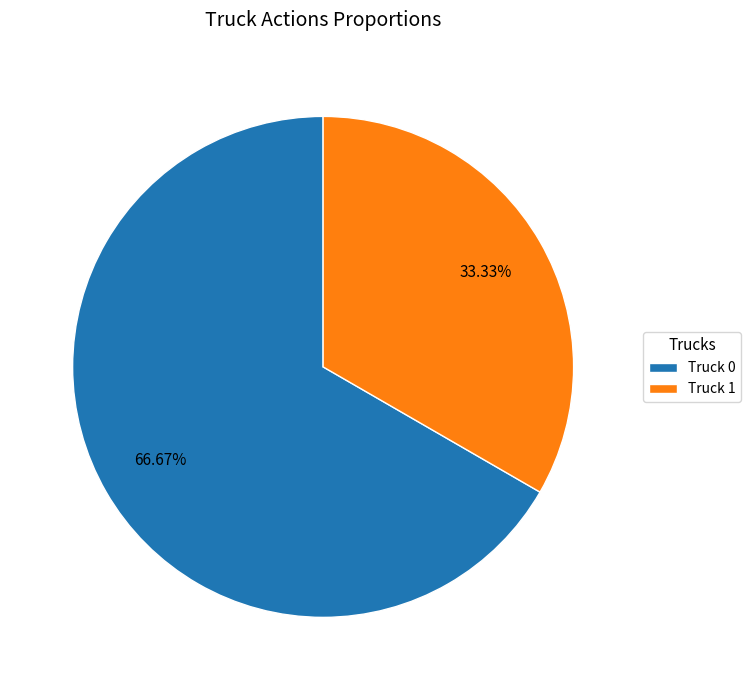

How much of the chart is everything except Truck 1?

66.7%